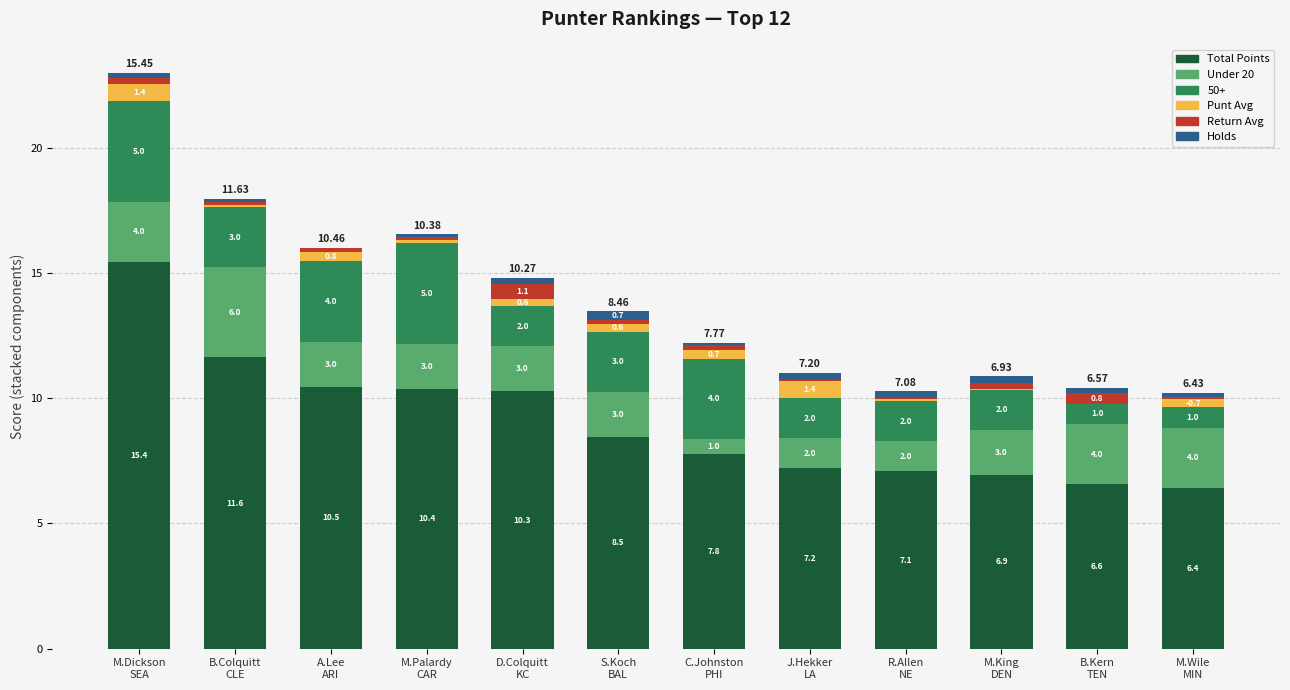

Are the bars grouped side by side (vs. stacked)?

No